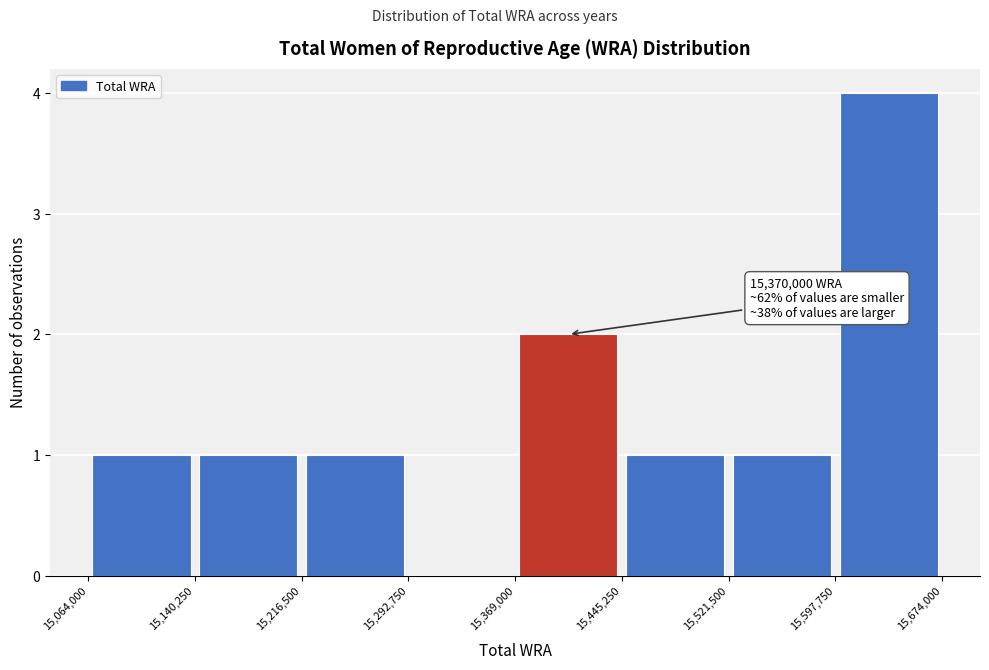

Which range on the x-axis has the tallest bar?

15,597,750 to 15,674,000